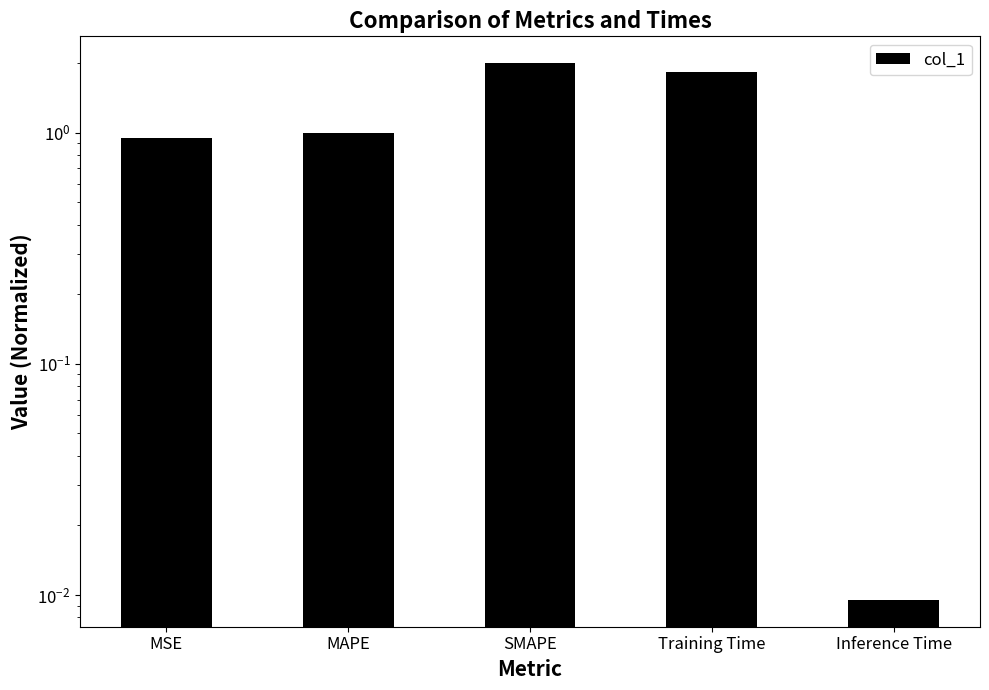

What is the average value?

1.2